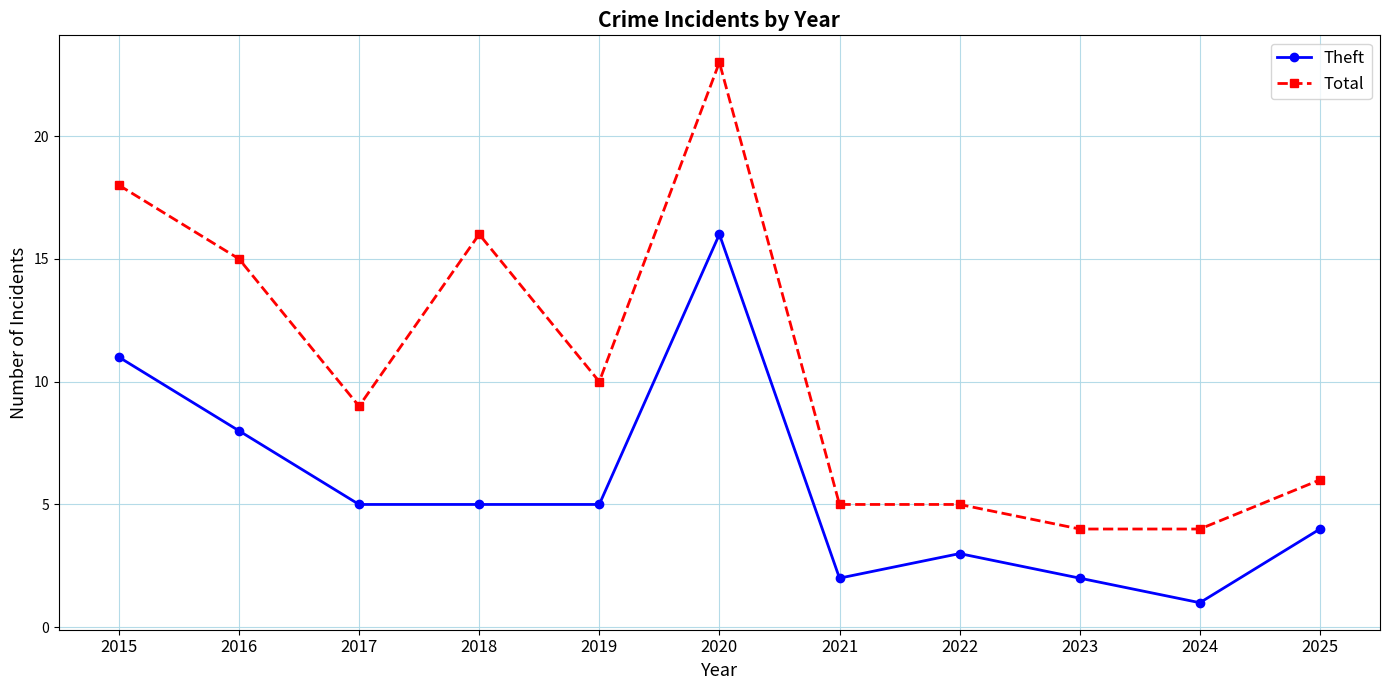

What is the total value across all series at 2024?

5